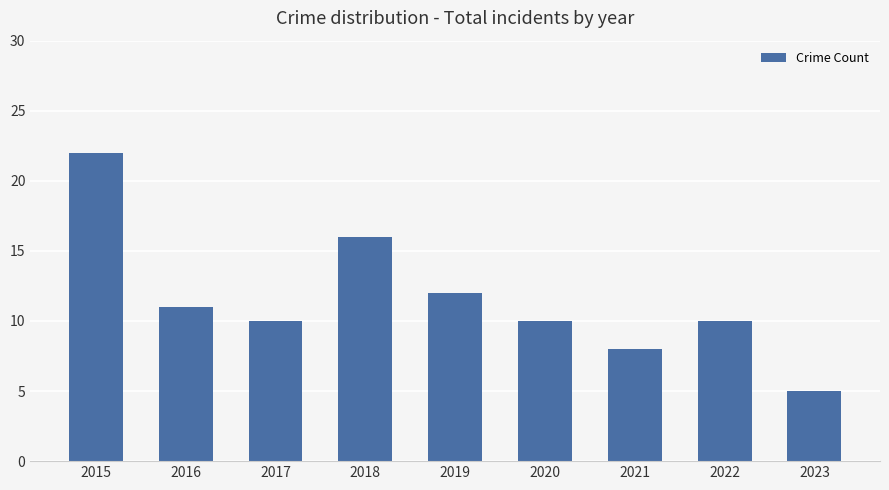

What is the change in value from 2019 to 2021?

-4